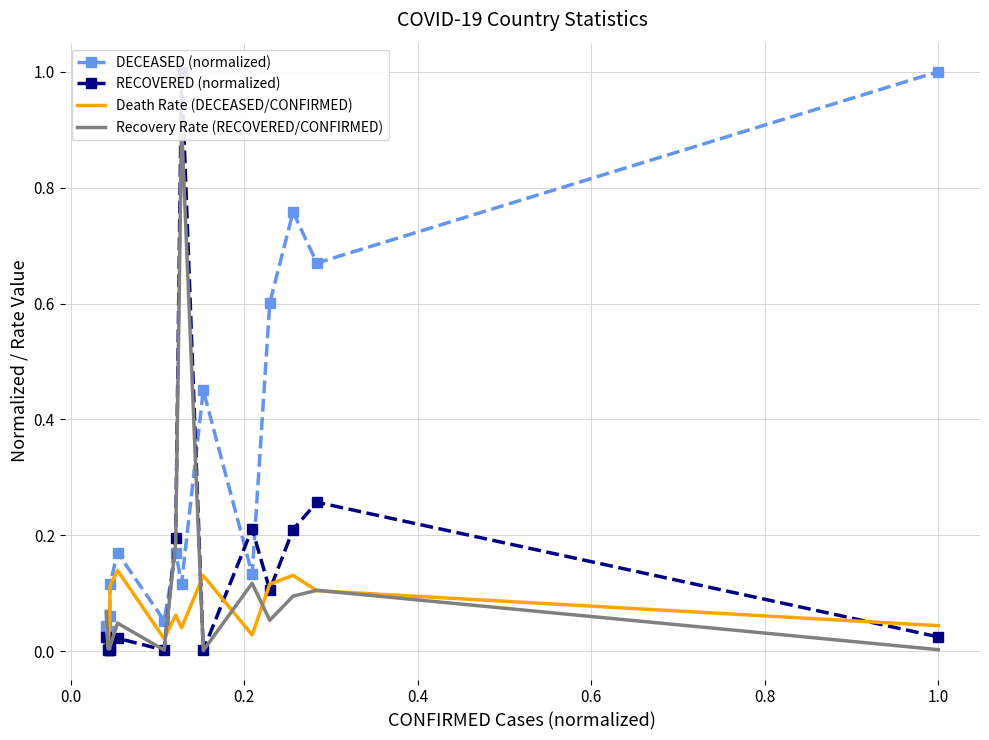

What is the highest value of the DECEASED (normalized) series?

1.0